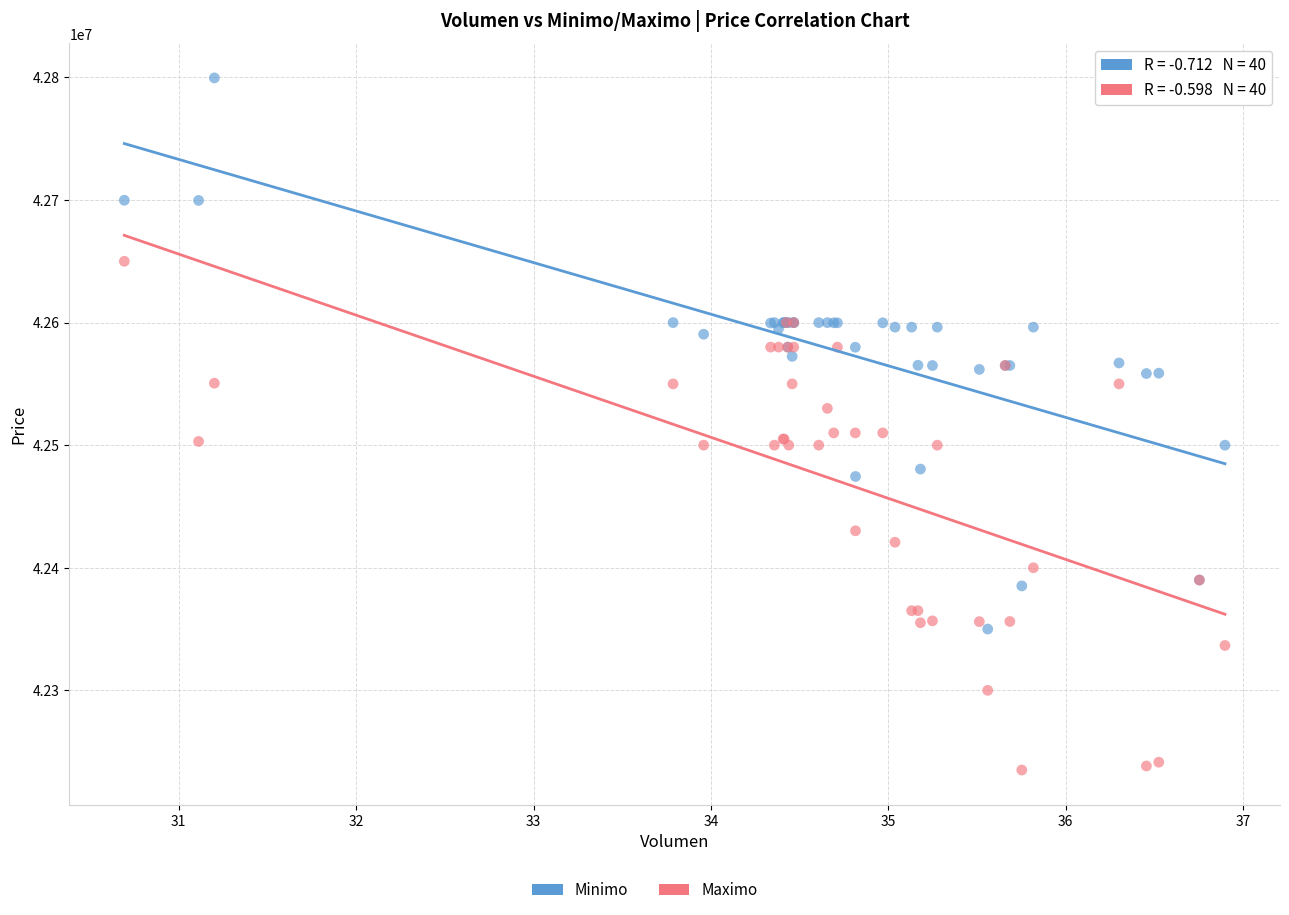

In the Maximo series, what Y value is closest to 42442500?

42430171.0